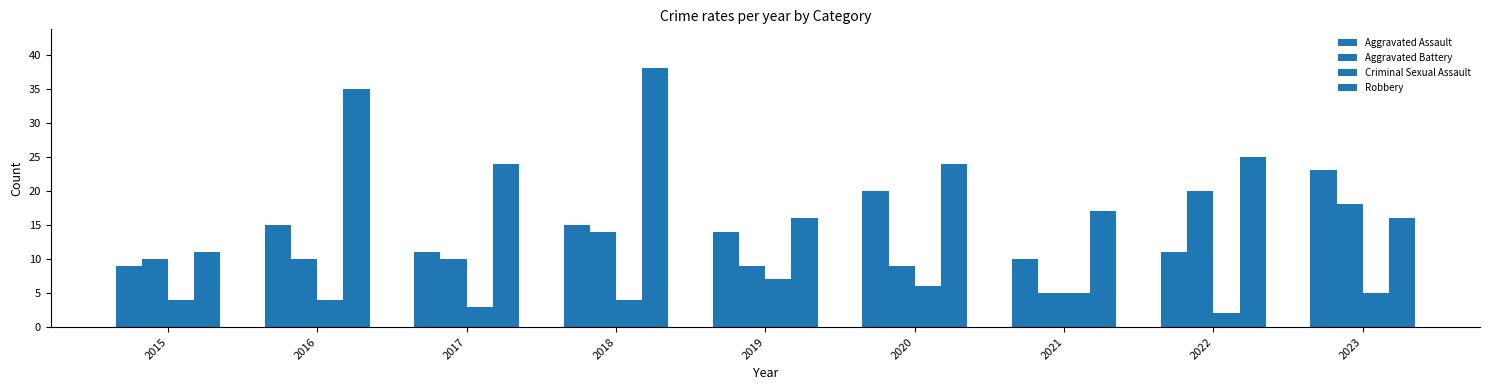

At which label does Aggravated Battery first exceed 10?

2018